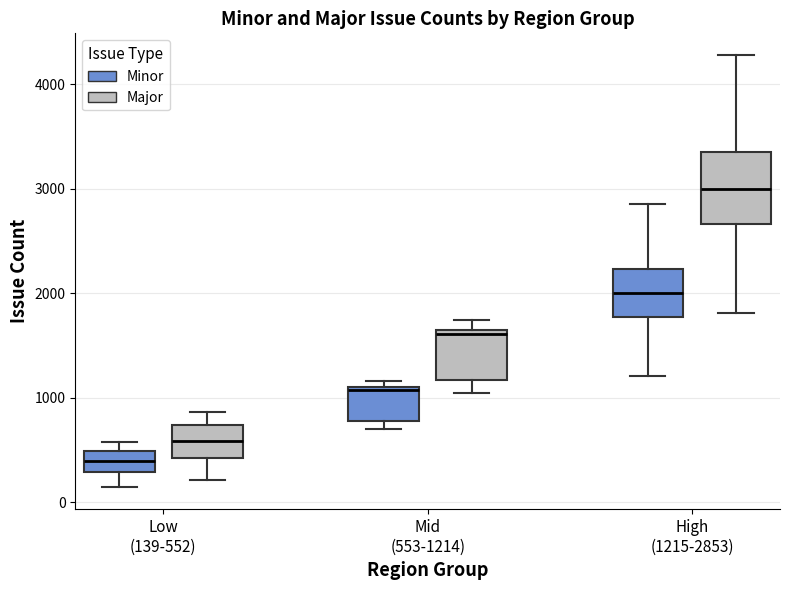

Reading left to right, transcribe this box plot: for each box, give where its median line is, the range the box spans, and where its two whiskers end, as read against the y-axis. The values are not printed on the chart, so give them approximately, as read against the axis.

Low (139-552) (Minor): median 400, box 300 to 500, whiskers 100 to 600
Low (139-552) (Major): median 600, box 400 to 700, whiskers 200 to 900
Mid (553-1214) (Minor): median 1100, box 800 to 1100, whiskers 700 to 1200
Mid (553-1214) (Major): median 1600 (just below the box's upper edge), box 1200 to 1600, whiskers 1000 to 1700
High (1215-2853) (Minor): median 2000, box 1800 to 2200, whiskers 1200 to 2900
High (1215-2853) (Major): median 3000, box 2700 to 3300, whiskers 1800 to 4300